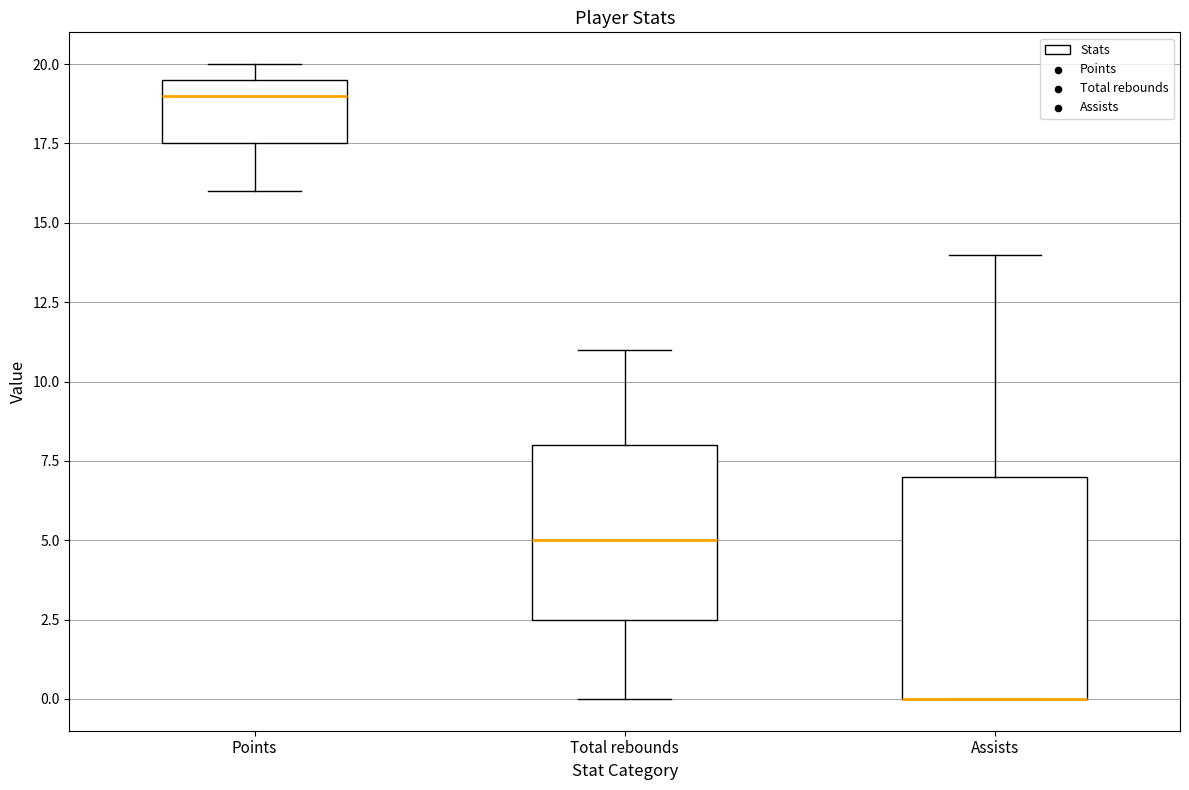

Comparing the boxes themselves (not the whiskers), which one is the tallest?

Assists